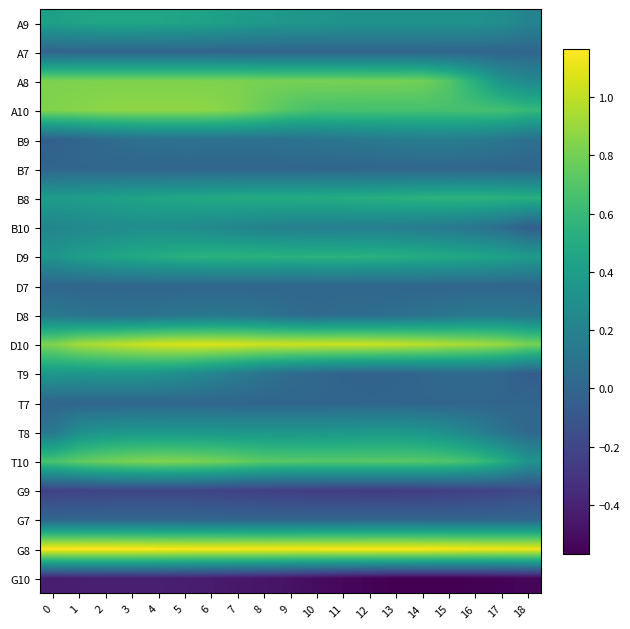

Reading left to right, what are all the values shown in this chart?

A9: 0=0.4	1=0.4	2=0.5	3=0.5	4=0.4	5=0.4	6=0.4	7=0.4	8=0.4	9=0.4	10=0.3	11=0.3	12=0.3	13=0.3	14=0.3	15=0.3	16=0.3	17=0.3	18=0.2
A7: 0=0.0	1=0.0	2=0.0	3=0.0	4=0.0	5=0.0	6=0.0	7=0.0	8=0.0	9=0.0	10=0.0	11=0.0	12=0.0	13=0.0	14=0.0	15=0.0	16=0.0	17=0.0	18=0.0
A8: 0=0.8	1=0.8	2=0.8	3=0.8	4=0.8	5=0.8	6=0.8	7=0.8	8=0.8	9=0.8	10=0.8	11=0.8	12=0.8	13=0.8	14=0.8	15=0.7	16=0.5	17=0.3	18=0.2
A10: 0=0.8	1=0.8	2=0.9	3=0.9	4=0.9	5=0.9	6=0.9	7=0.8	8=0.8	9=0.7	10=0.7	11=0.7	12=0.7	13=0.7	14=0.7	15=0.7	16=0.7	17=0.7	18=0.6
B9: 0=-0.0	1=0.0	2=0.0	3=0.1	4=0.1	5=0.1	6=0.1	7=0.1	8=0.1	9=0.1	10=0.1	11=0.1	12=0.1	13=0.2	14=0.2	15=0.2	16=0.1	17=0.1	18=0.1
B7: 0=0.0	1=0.0	2=0.0	3=0.0	4=0.0	5=0.0	6=0.0	7=0.0	8=0.0	9=0.0	10=0.0	11=0.0	12=0.0	13=0.0	14=0.0	15=0.0	16=0.0	17=0.0	18=0.0
B8: 0=0.4	1=0.4	2=0.4	3=0.4	4=0.5	5=0.5	6=0.5	7=0.5	8=0.5	9=0.5	10=0.5	11=0.5	12=0.5	13=0.5	14=0.5	15=0.6	16=0.6	17=0.5	18=0.5
B10: 0=0.2	1=0.2	2=0.3	3=0.3	4=0.3	5=0.3	6=0.2	7=0.2	8=0.2	9=0.2	10=0.2	11=0.2	12=0.2	13=0.2	14=0.2	15=0.1	16=0.1	17=0.0	18=-0.0
D9: 0=0.3	1=0.4	2=0.4	3=0.5	4=0.5	5=0.5	6=0.5	7=0.5	8=0.5	9=0.5	10=0.5	11=0.5	12=0.5	13=0.5	14=0.5	15=0.5	16=0.5	17=0.4	18=0.4
D7: 0=0.0	1=0.0	2=0.0	3=0.0	4=0.0	5=0.0	6=0.0	7=0.0	8=0.0	9=0.0	10=0.0	11=0.0	12=0.0	13=0.0	14=0.0	15=0.0	16=0.0	17=0.0	18=0.0
D8: 0=0.1	1=0.1	2=0.1	3=0.1	4=0.1	5=0.1	6=0.1	7=0.1	8=0.1	9=0.1	10=0.0	11=0.1	12=0.1	13=0.1	14=0.1	15=0.1	16=0.1	17=0.1	18=0.1
D10: 0=0.8	1=0.9	2=1.0	3=1.0	4=1.0	5=1.1	6=1.1	7=1.1	8=1.0	9=1.0	10=1.0	11=1.0	12=1.0	13=1.0	14=1.0	15=1.0	16=0.9	17=0.9	18=0.8
T9: 0=0.4	1=0.3	2=0.3	3=0.3	4=0.3	5=0.3	6=0.2	7=0.2	8=0.1	9=0.0	10=0.0	11=-0.0	12=-0.0	13=-0.0	14=0.0	15=0.0	16=0.0	17=0.0	18=-0.1
T7: 0=0.0	1=0.0	2=0.0	3=0.0	4=0.0	5=0.0	6=0.0	7=0.0	8=0.0	9=0.0	10=0.0	11=0.0	12=0.0	13=0.0	14=0.0	15=0.0	16=0.0	17=0.0	18=0.0
T8: 0=0.1	1=0.3	2=0.3	3=0.4	4=0.4	5=0.4	6=0.4	7=0.3	8=0.3	9=0.3	10=0.3	11=0.4	12=0.4	13=0.4	14=0.3	15=0.3	16=0.2	17=0.1	18=0.0
T10: 0=0.7	1=0.7	2=0.8	3=0.8	4=0.8	5=0.8	6=0.8	7=0.8	8=0.7	9=0.7	10=0.7	11=0.7	12=0.7	13=0.7	14=0.7	15=0.7	16=0.6	17=0.5	18=0.3
G9: 0=-0.2	1=-0.2	2=-0.2	3=-0.2	4=-0.2	5=-0.2	6=-0.2	7=-0.2	8=-0.2	9=-0.2	10=-0.3	11=-0.3	12=-0.3	13=-0.3	14=-0.3	15=-0.2	16=-0.2	17=-0.2	18=-0.2
G7: 0=0.0	1=0.0	2=0.0	3=0.0	4=0.0	5=0.0	6=0.0	7=0.0	8=0.0	9=0.0	10=0.0	11=0.0	12=0.0	13=0.0	14=0.0	15=0.0	16=0.0	17=0.0	18=0.0
G8: 0=1.2	1=1.2	2=1.2	3=1.2	4=1.2	5=1.1	6=1.1	7=1.1	8=1.1	9=1.1	10=1.1	11=1.1	12=1.2	13=1.2	14=1.2	15=1.1	16=1.1	17=1.1	18=1.1
G10: 0=-0.4	1=-0.4	2=-0.4	3=-0.4	4=-0.4	5=-0.4	6=-0.4	7=-0.5	8=-0.5	9=-0.5	10=-0.5	11=-0.5	12=-0.6	13=-0.6	14=-0.6	15=-0.6	16=-0.6	17=-0.6	18=-0.5